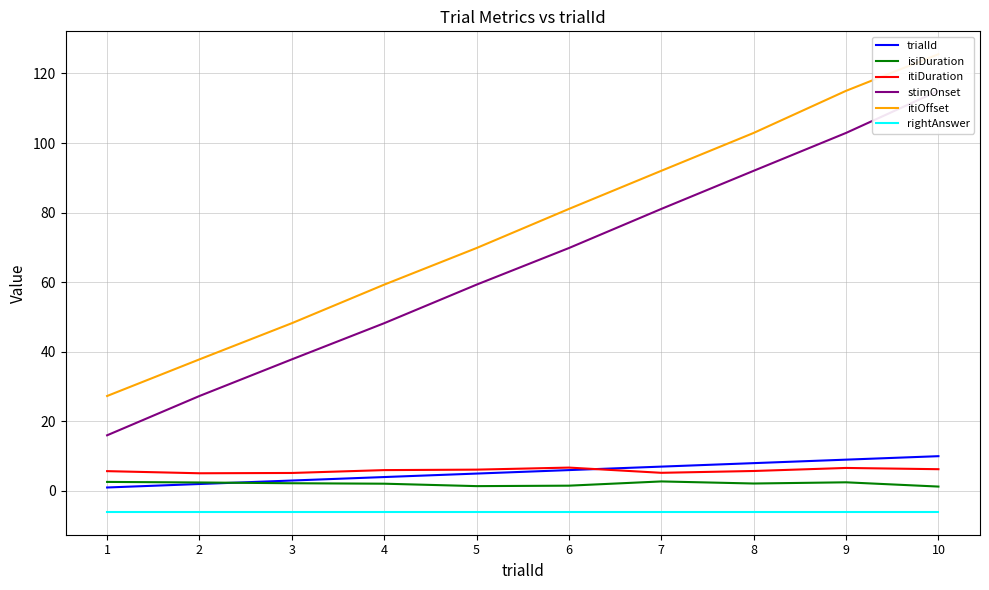

Does the chart display data point markers on the line(s)?

No